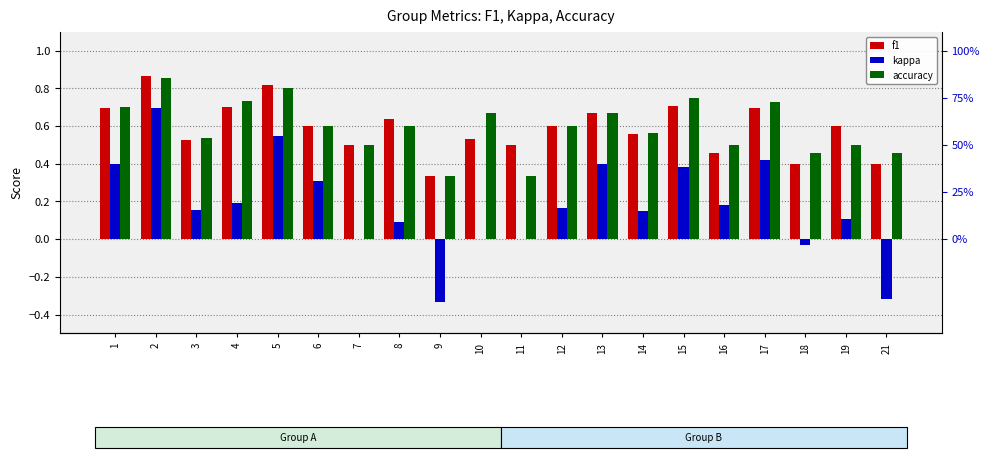

What is the minimum value for f1?

0.3